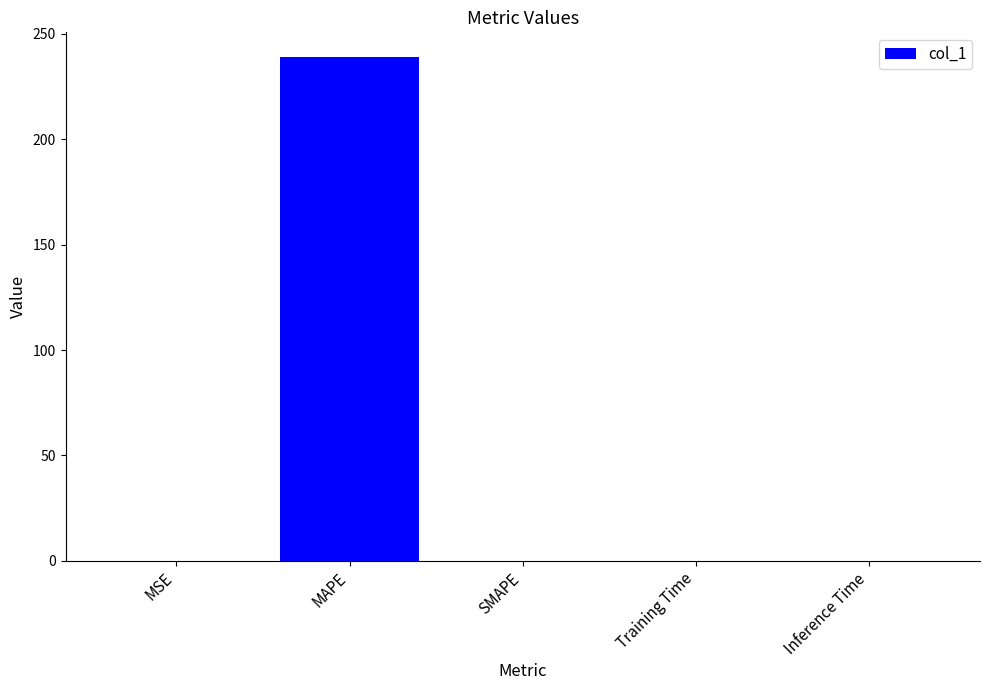

What is the sum of all values?

238.9